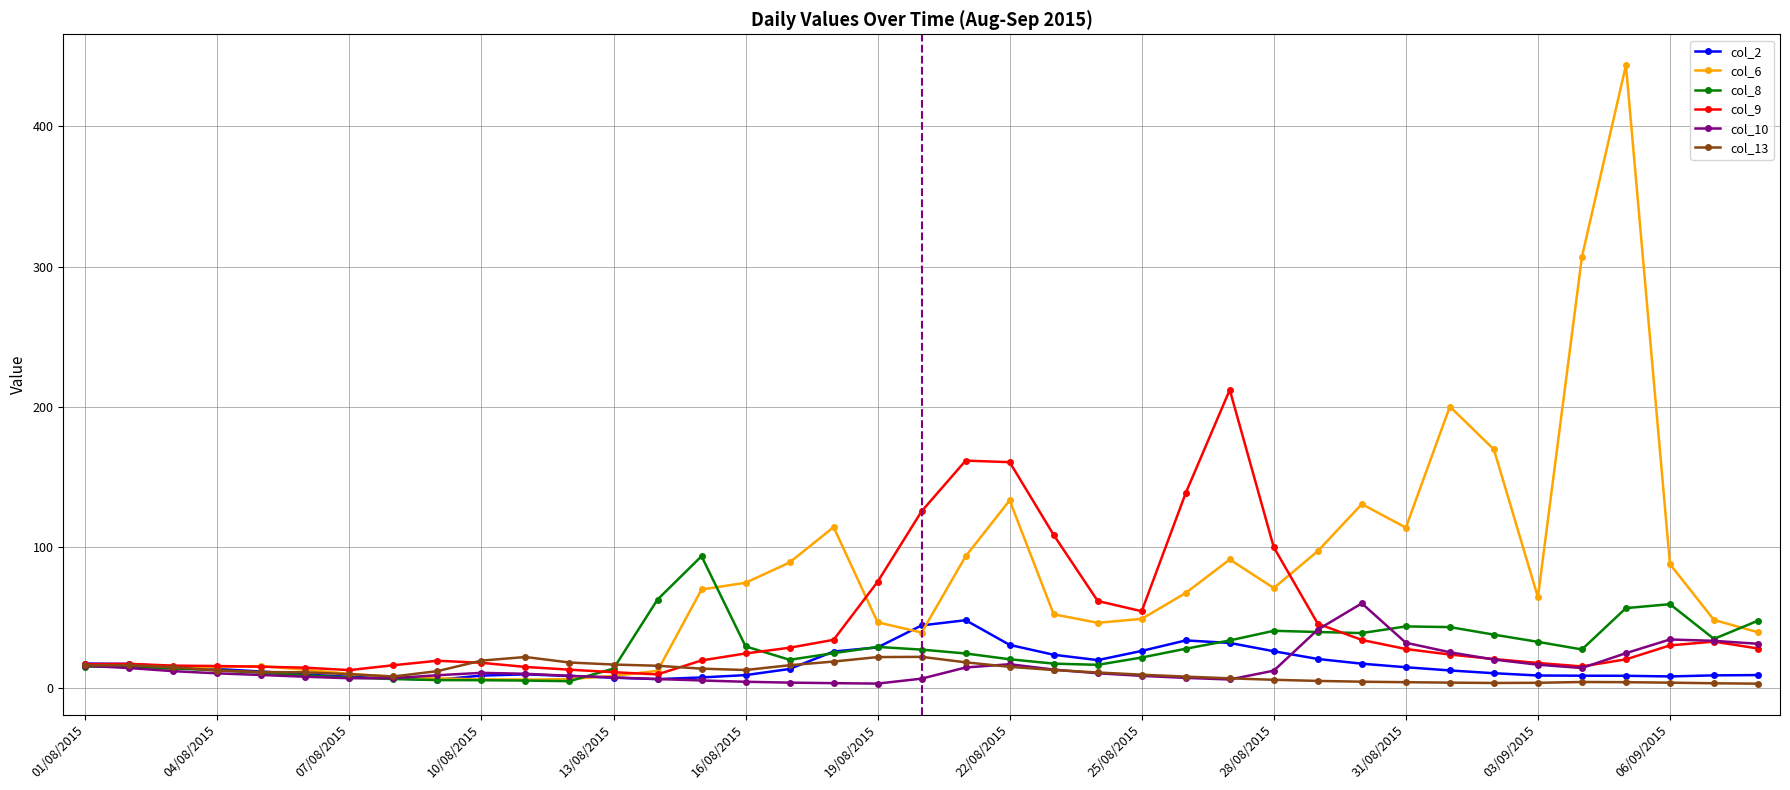

Which series has the largest total across all categories?

col_6